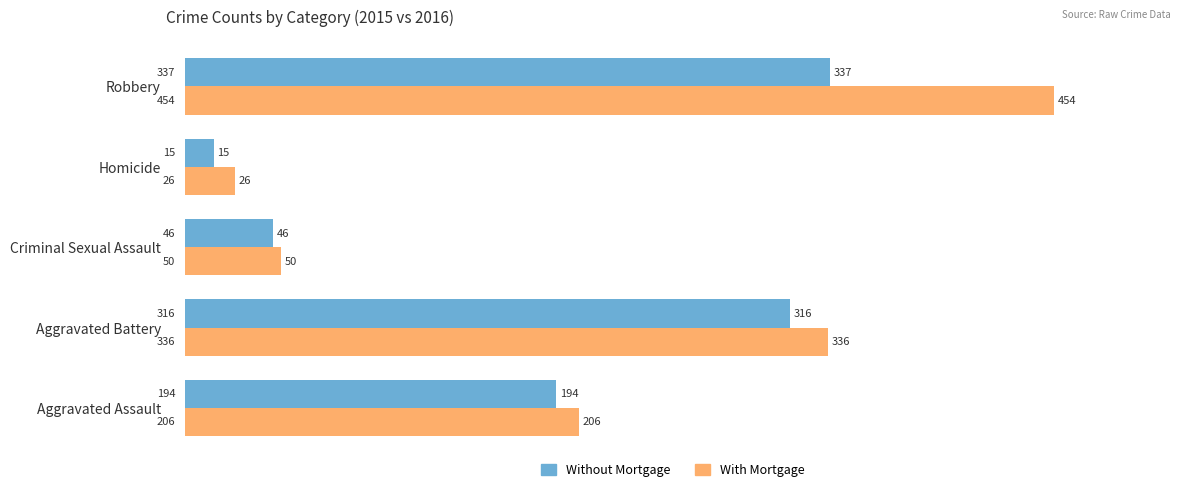

Rank the categories by With Mortgage value from lowest to highest.

Homicide, Criminal Sexual Assault, Aggravated Assault, Aggravated Battery, Robbery